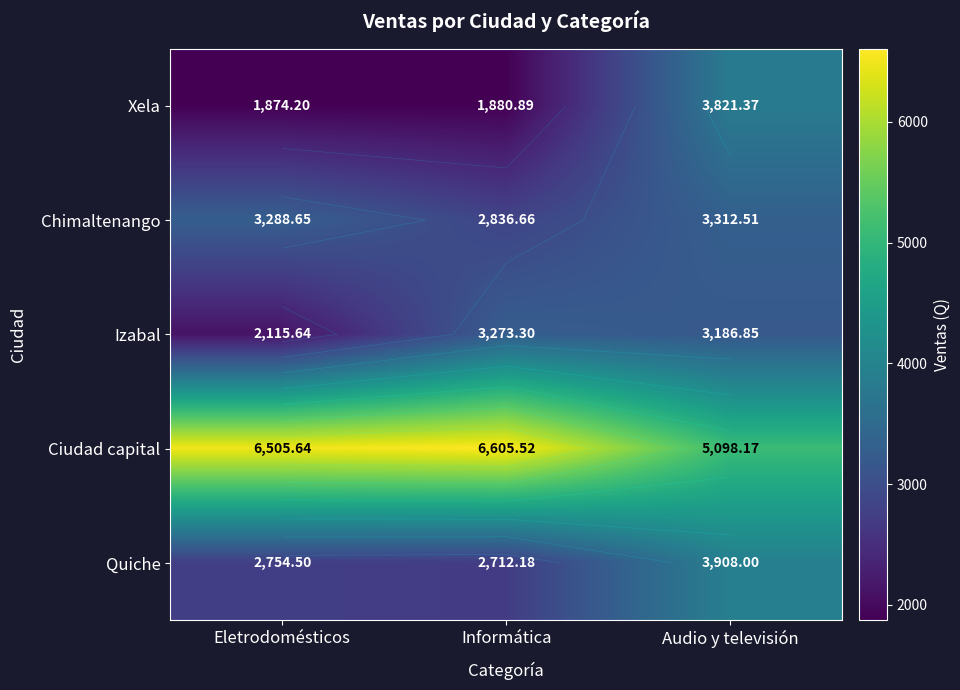

Rank the categories by Ciudad capital value from lowest to highest.

Audio y televisión, Eletrodomésticos, Informática